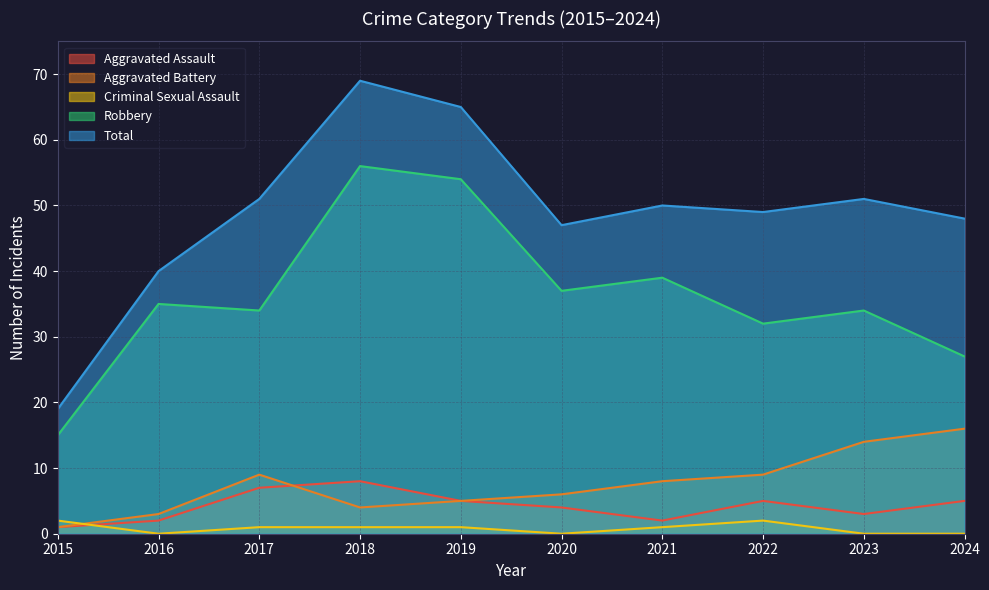

What is the minimum value for Robbery?

15